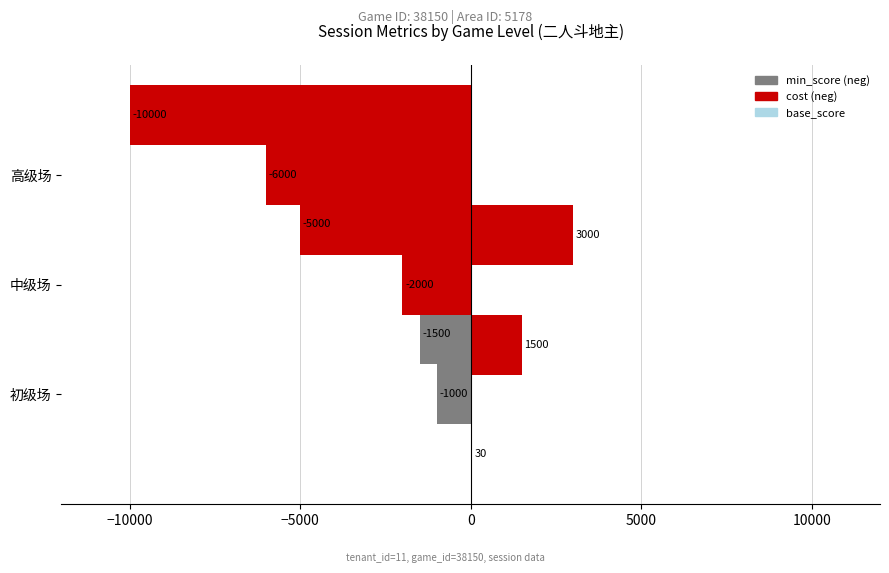

The cost (neg) series shows -1383 at 高级场. True or false?

False